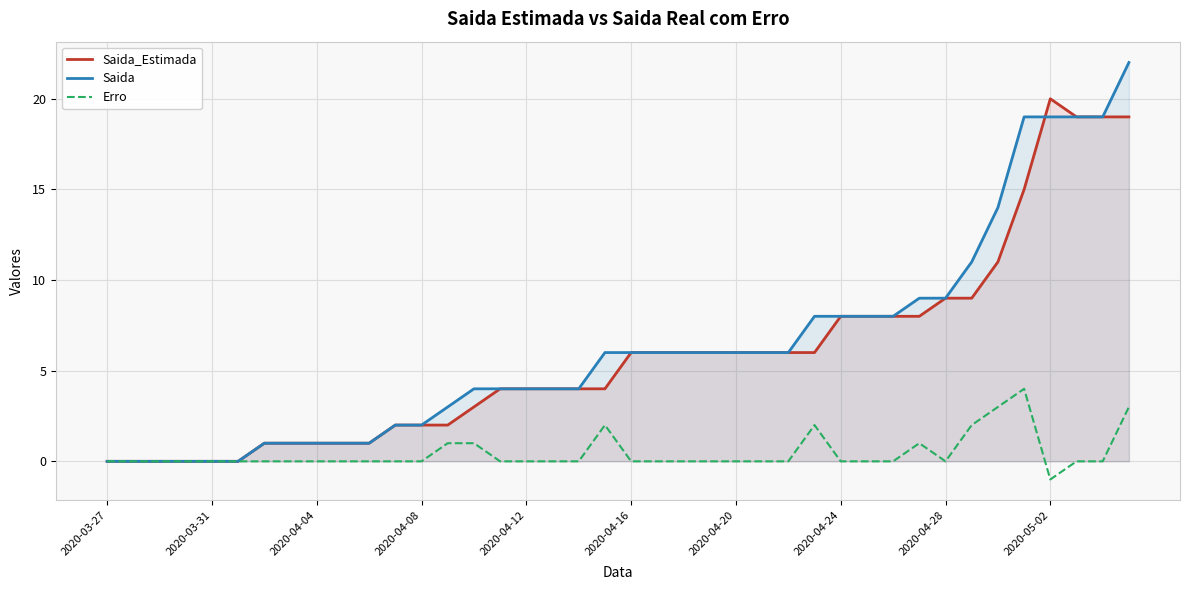

How many data points in Saida_Estimada are above 6?

12